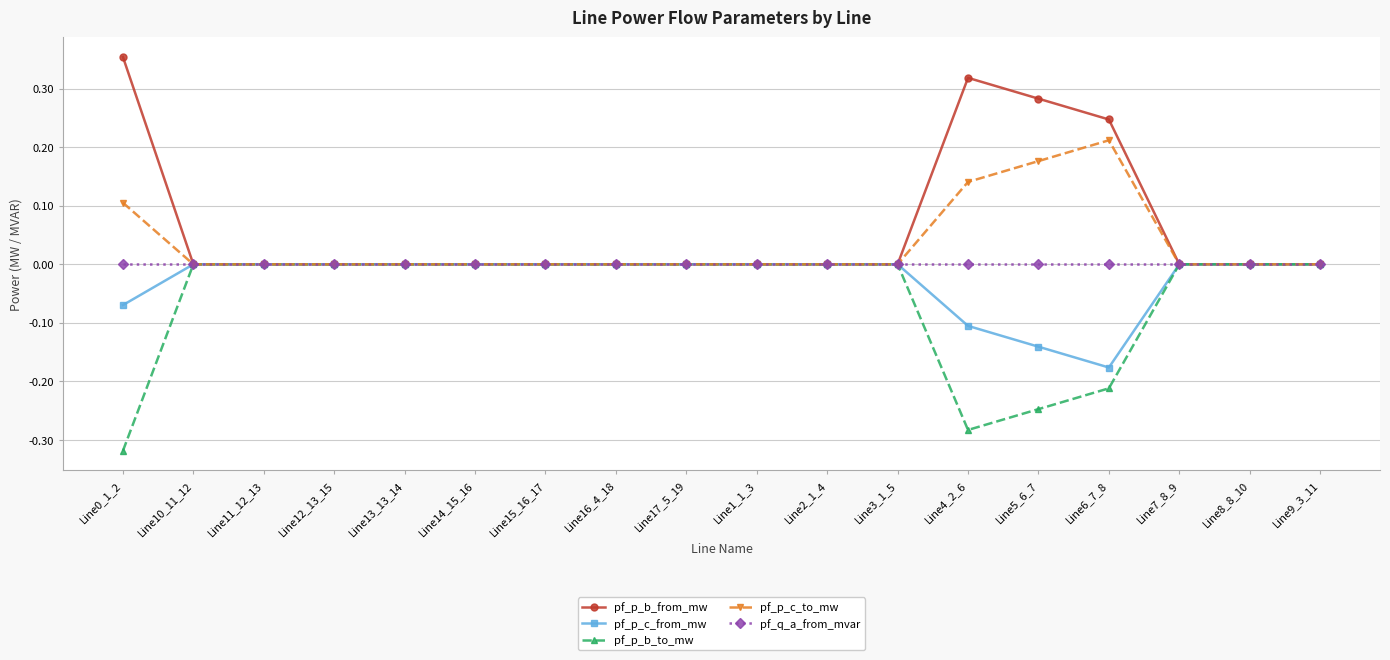

Which label corresponds to the smallest value in the chart?

Line0_1_2